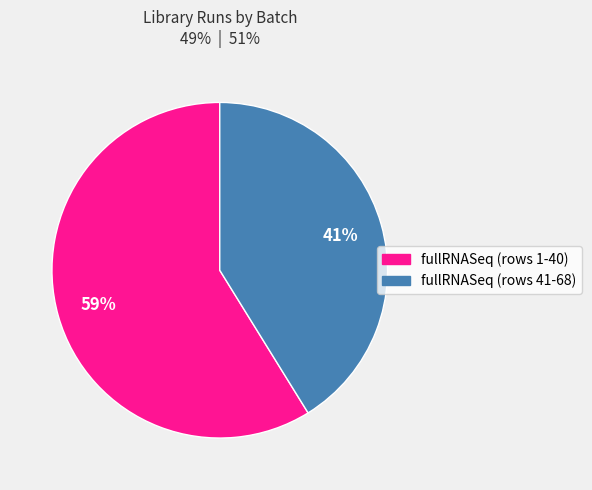

To the nearest percent, what is the average slice percentage?

50%